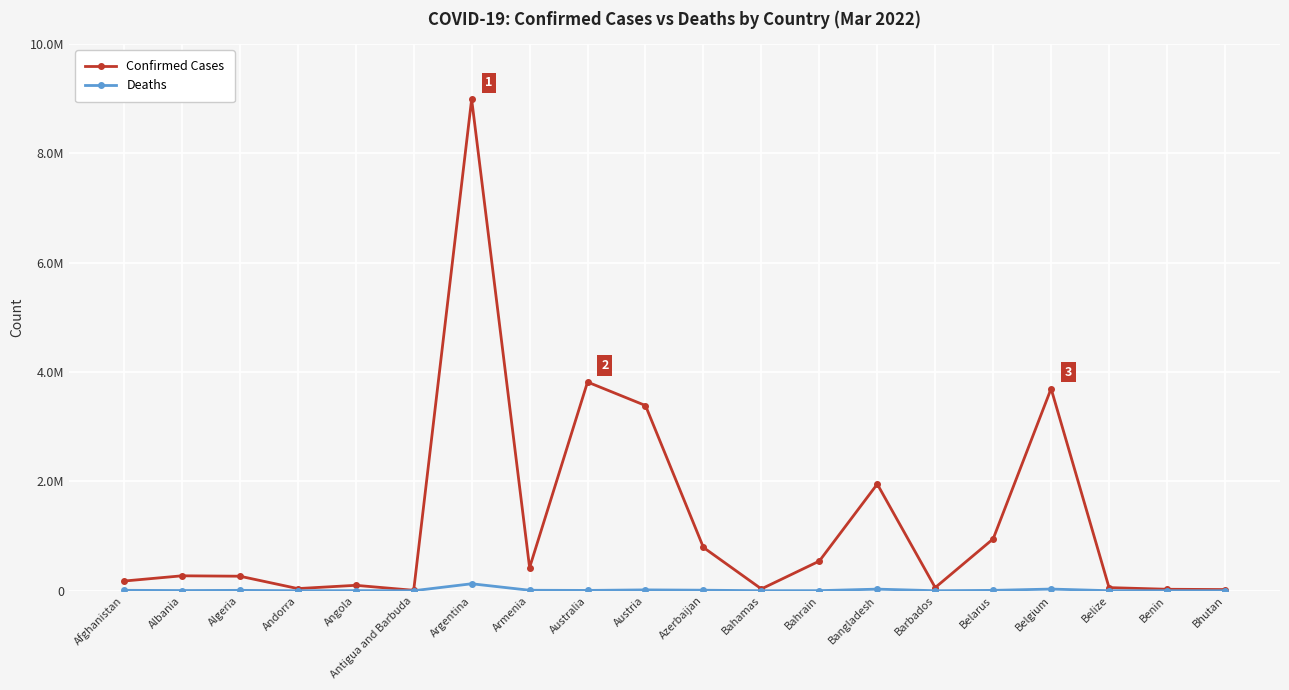

Reading left to right, what are all the values shown in this chart?

Confirmed Cases: Afghanistan=176983	Albania=272885	Algeria=265511	Andorra=39234	Angola=99003	Antigua and Barbuda=7470	Argentina=8990413	Armenia=422254	Australia=3816633	Austria=3387012	Azerbaijan=791288	Bahamas=33206	Bahrain=542305	Bangladesh=1950465	Barbados=57451	Belarus=948416	Belgium=3696059	Belize=57131	Benin=26952	Bhutan=21310
Deaths: Afghanistan=7651	Albania=3487	Algeria=6870	Andorra=153	Angola=1900	Antigua and Barbuda=135	Argentina=127363	Armenia=8592	Australia=5694	Austria=15344	Azerbaijan=9647	Bahamas=773	Bahrain=1464	Bangladesh=29114	Barbados=326	Belarus=6705	Belgium=30510	Belize=652	Benin=163	Bhutan=9